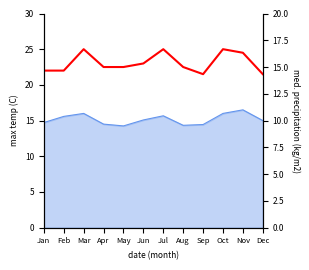

Where does the data first go above 15?

Mar